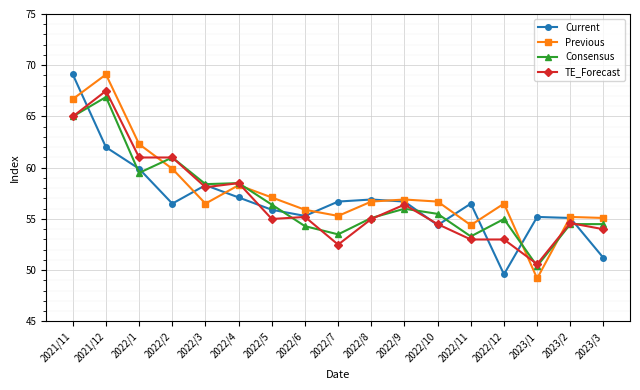

What is the greatest value displayed?

69.1